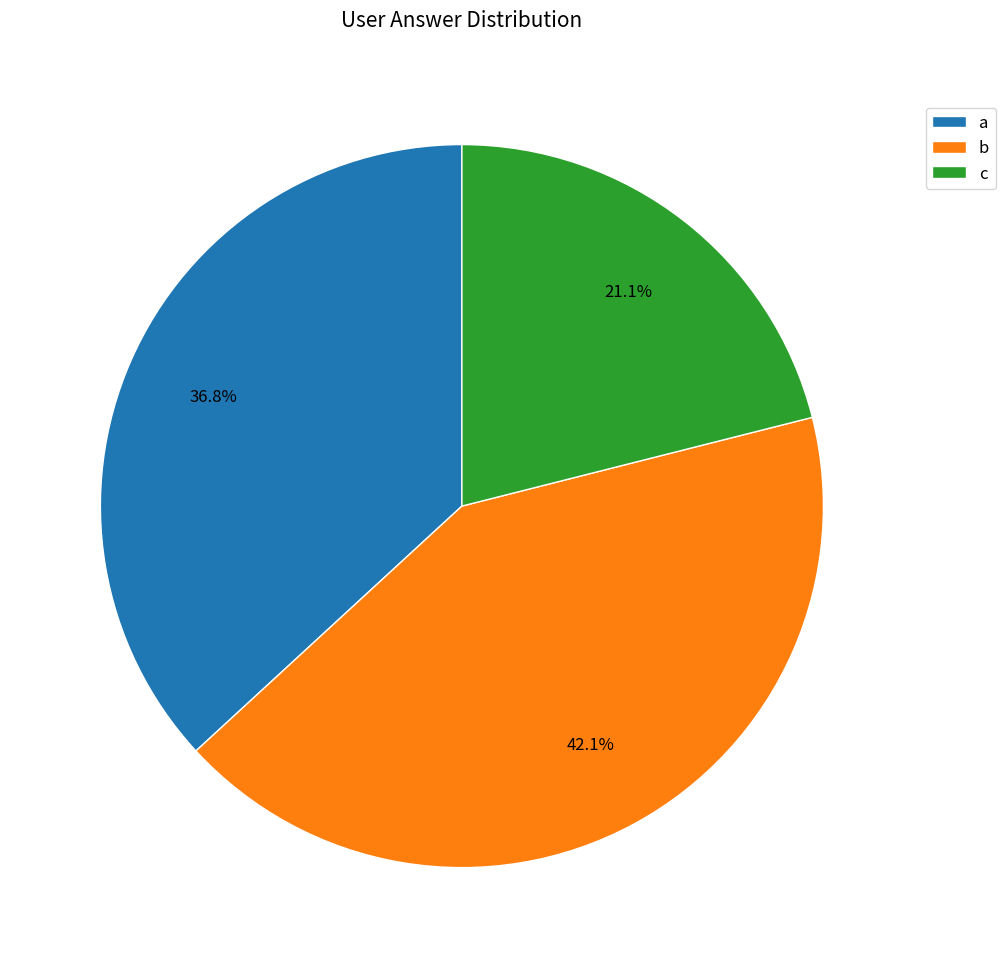

To the nearest percent, what is the difference between the c and b slice percentages?

21%